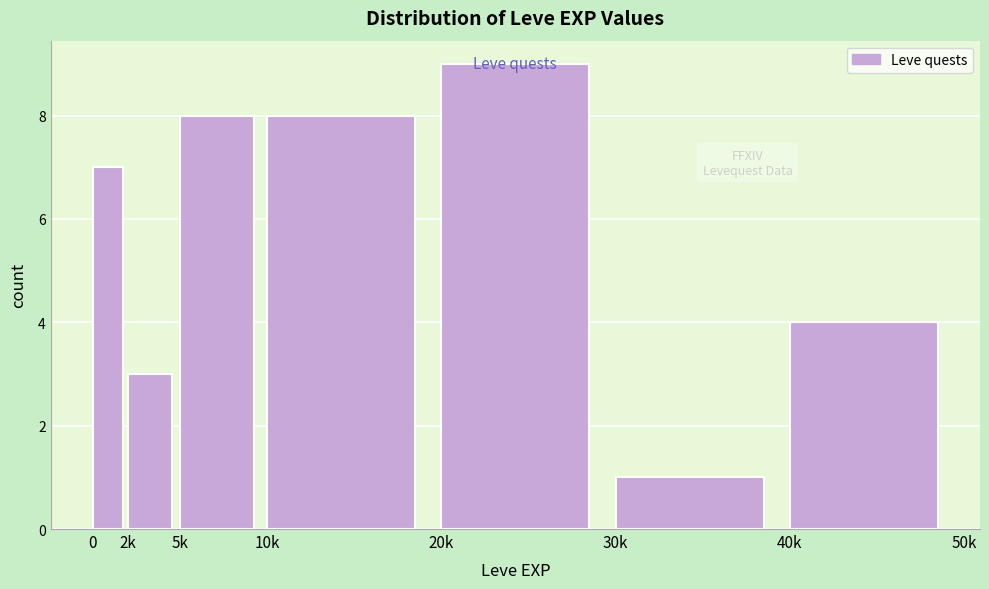

Where is the data nearest to the value 5?

40k